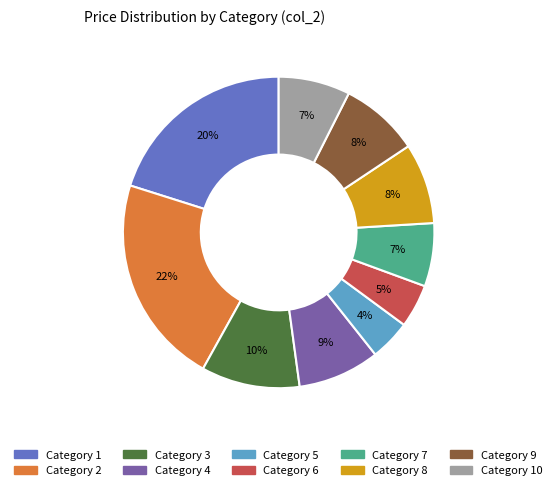

To the nearest percent, what is the difference between the largest and smallest slice percentages?

18%